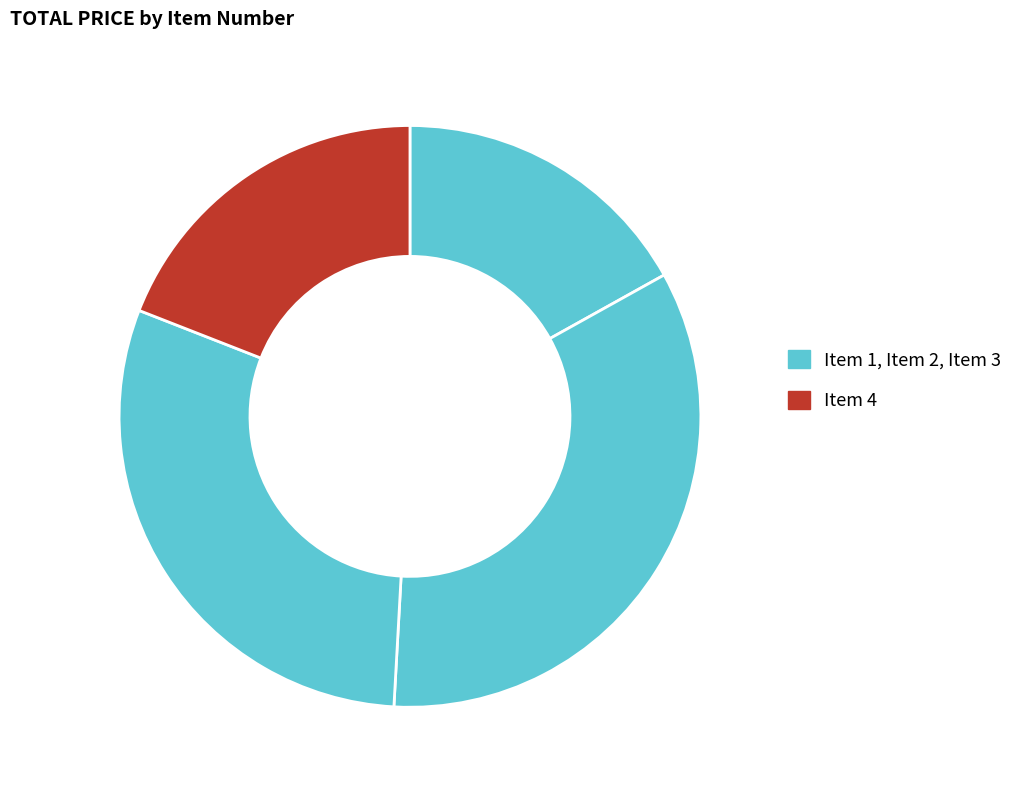

Does any single category account for the majority?

No